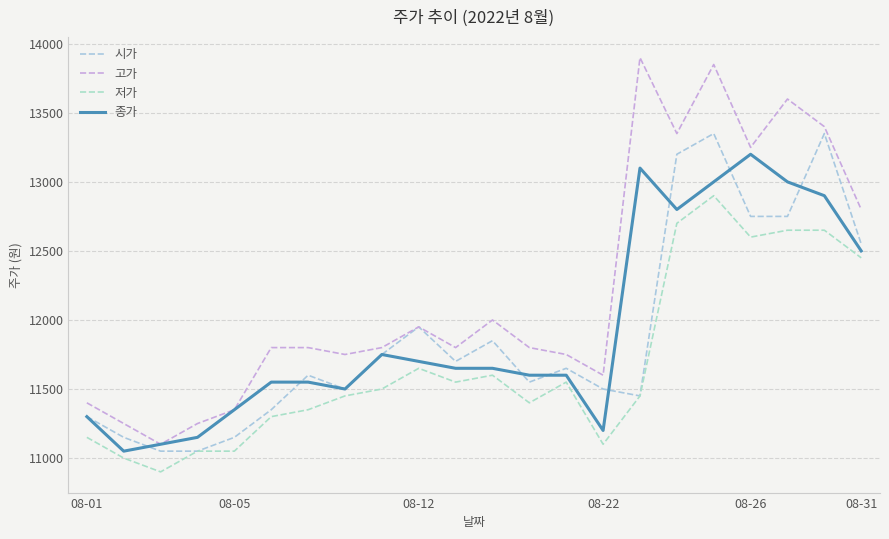

Count the number of categories in the chart.

22